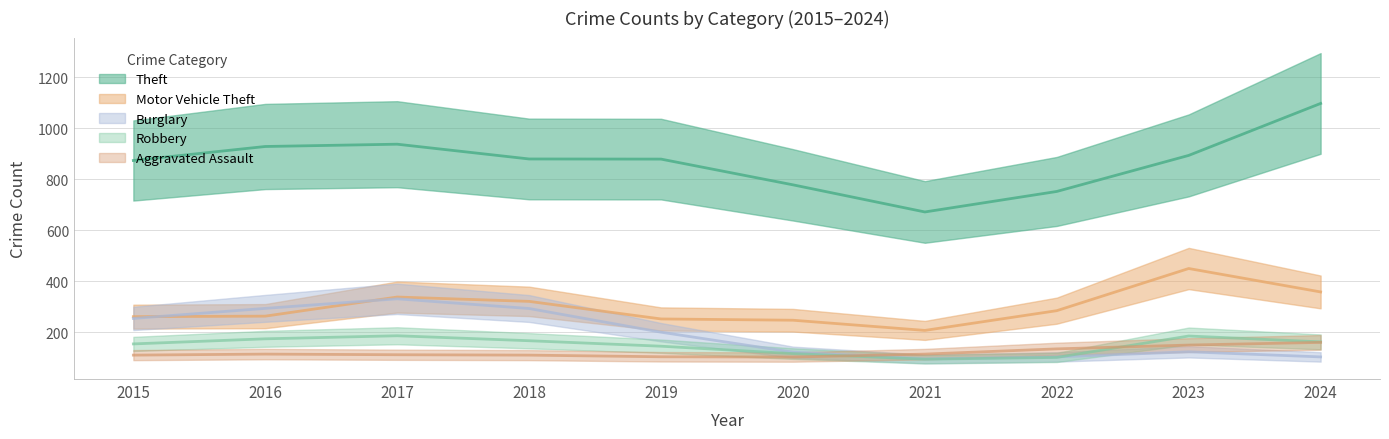

Rank the series by their maximum value, from highest to lowest.

Theft, Motor Vehicle Theft, Burglary, Robbery, Aggravated Assault